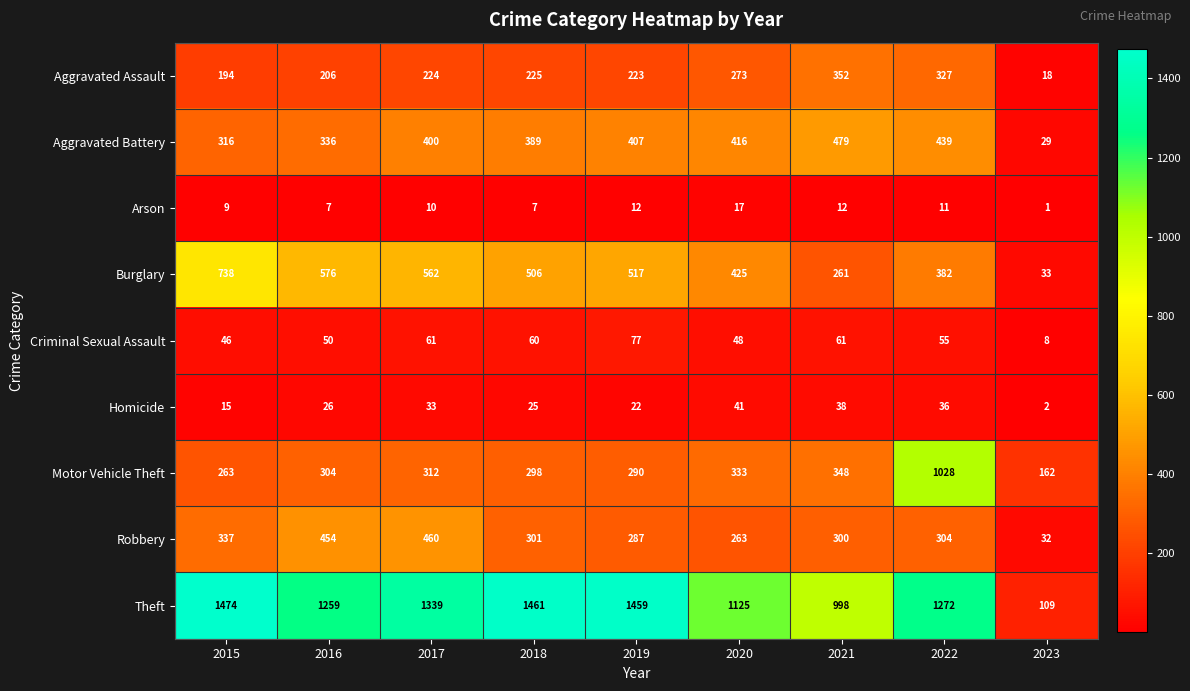

How many data points in Robbery are less than 301?

4